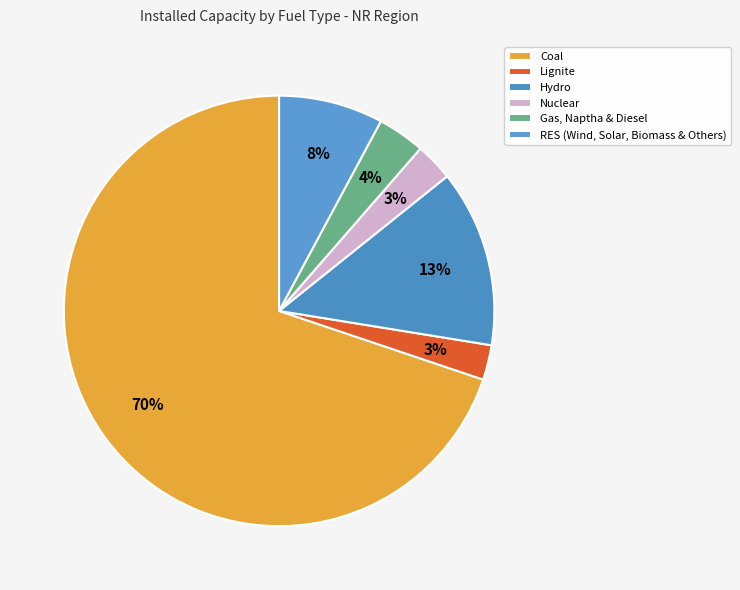

Which category has the smallest portion of the pie?

Lignite